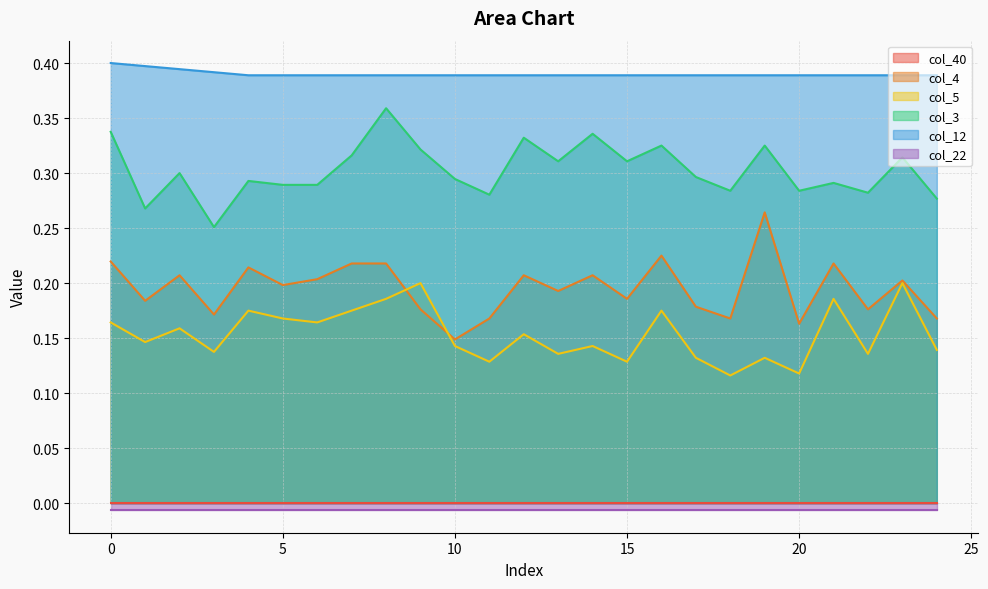

Rank the categories by col_5 value from lowest to highest.

18, 20, 11, 15, 17, 19, 13, 22, 3, 24, 10, 14, 1, 12, 2, 0, 6, 5, 4, 7, 16, 8, 21, 9, 23